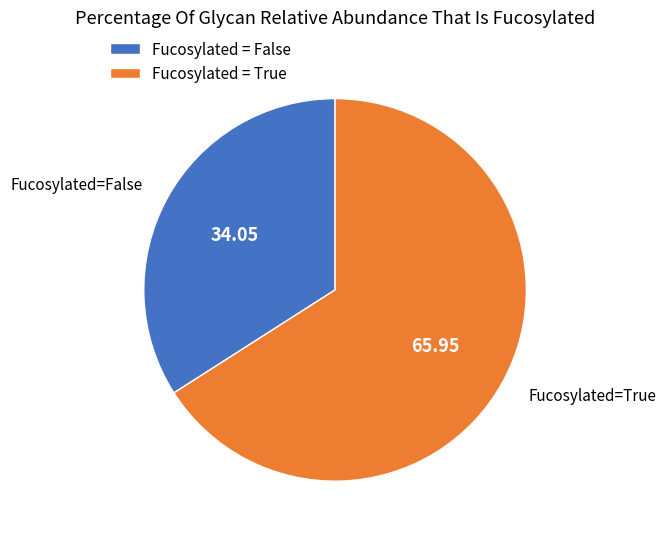

How many slices are in this pie chart?

2